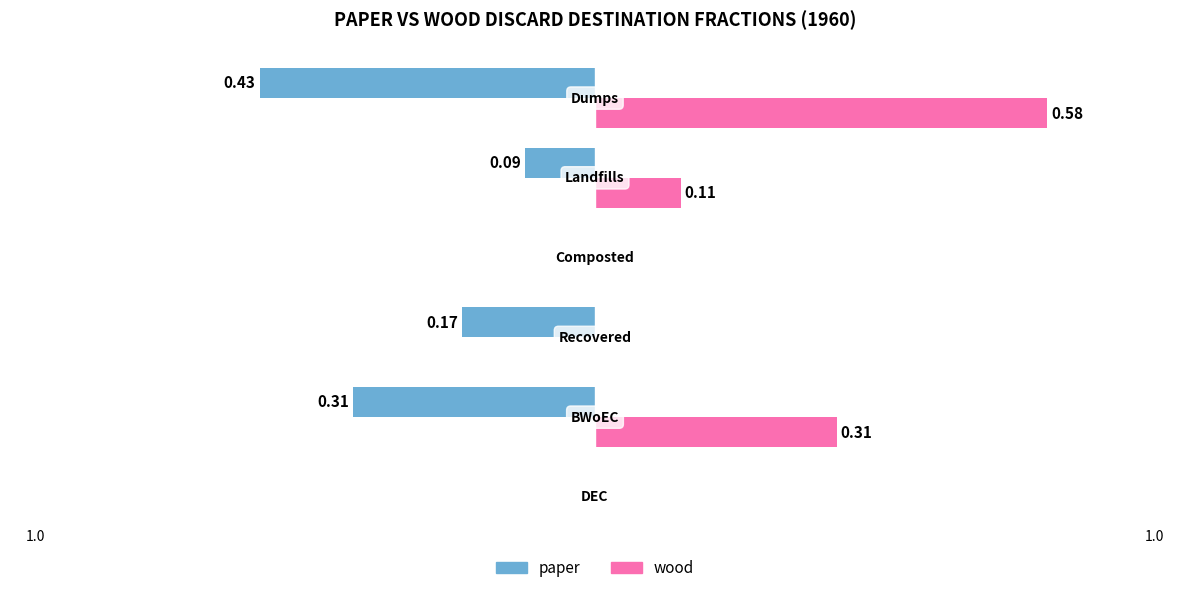

Which series has the largest total across all categories?

wood